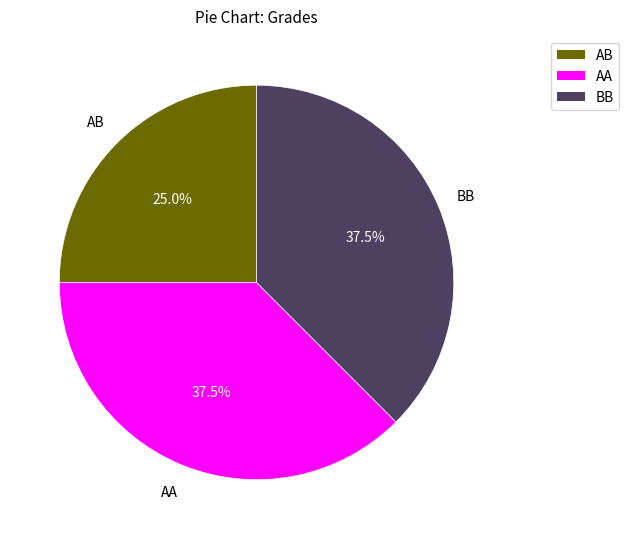

Is there a majority slice in this chart?

No